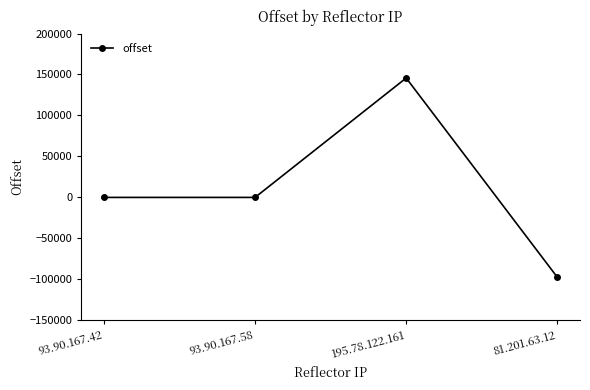

How many values are below 13?

2